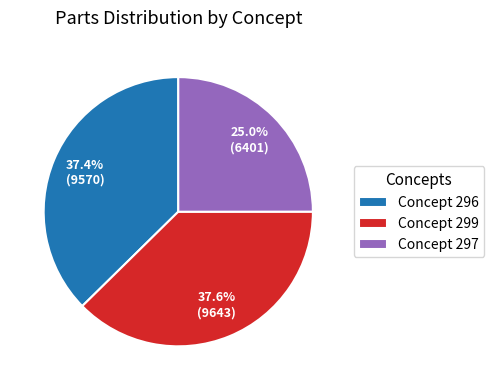

To the nearest percent, what is the average slice percentage?

33%